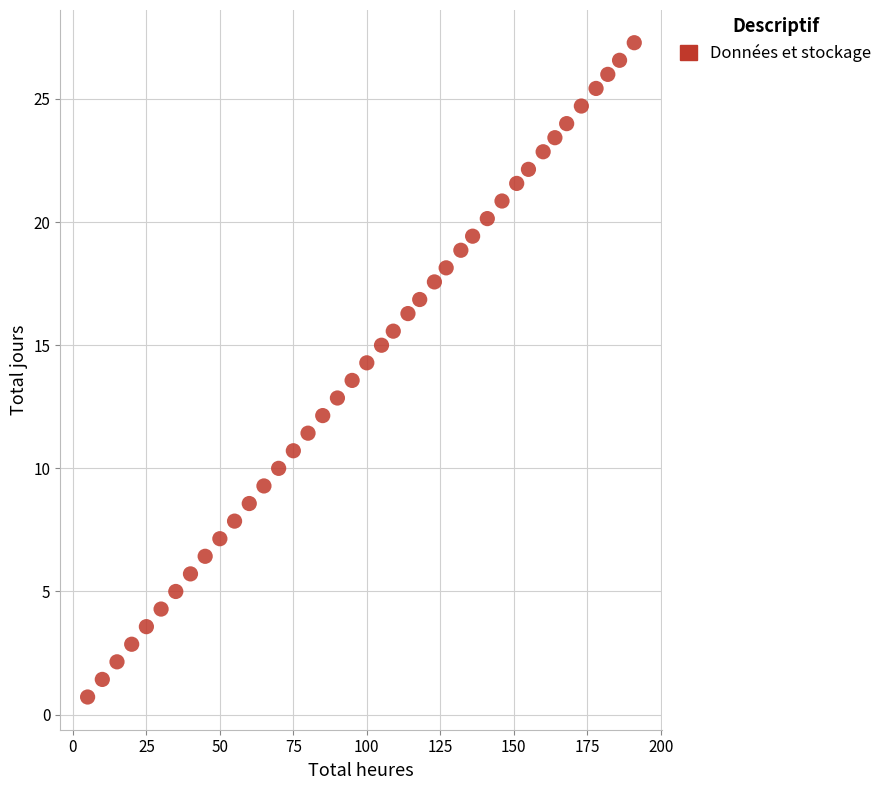

What is the range of X values (max minus min)?

186.0